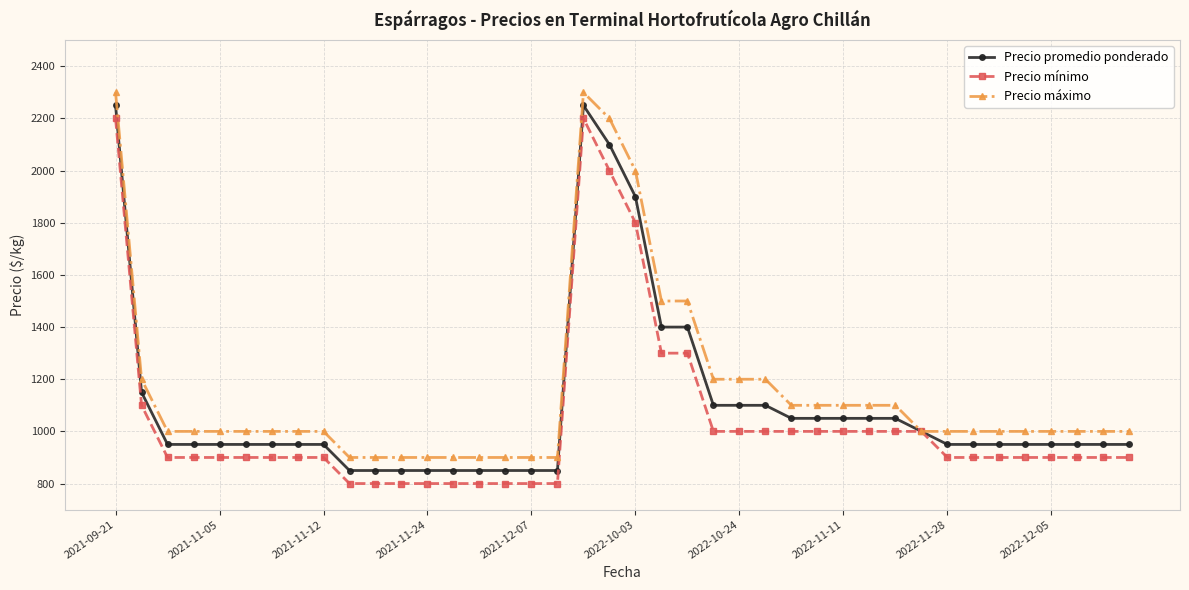

What is the value of the Precio promedio ponderado point at the 26th from the left?

1100